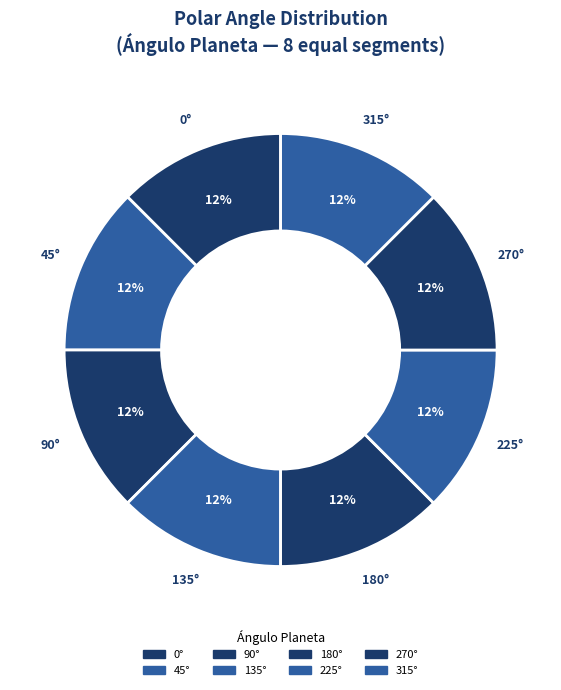

Count the number of slices in the pie.

8